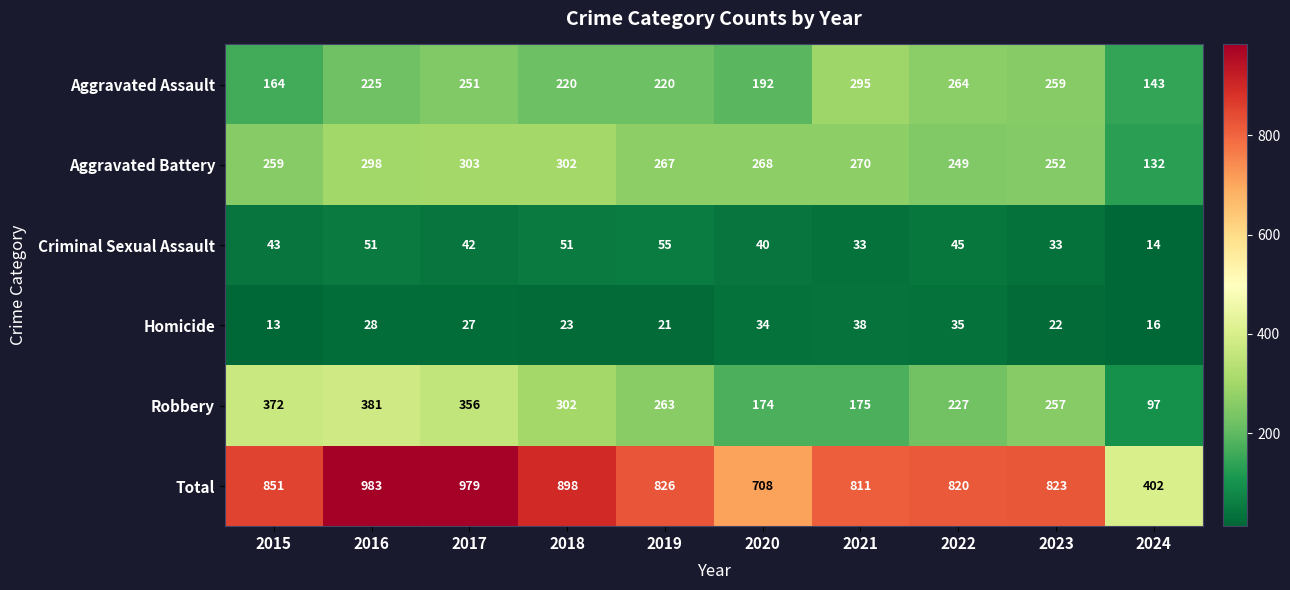

What is the greatest value displayed?

983